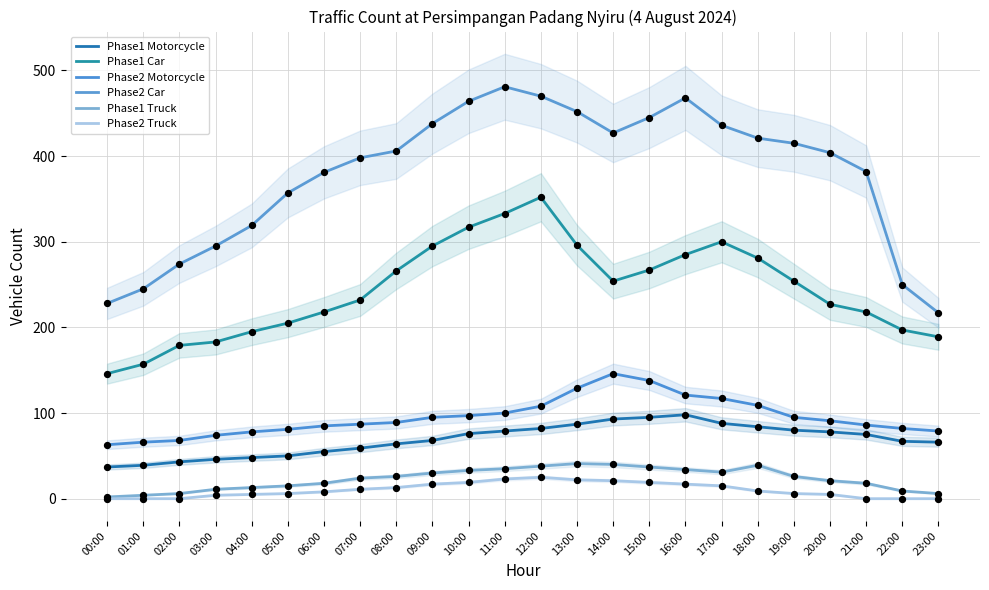

What are all the series names shown in the legend?

Phase1 Motorcycle, Phase1 Car, Phase2 Motorcycle, Phase2 Car, Phase1 Truck, Phase2 Truck